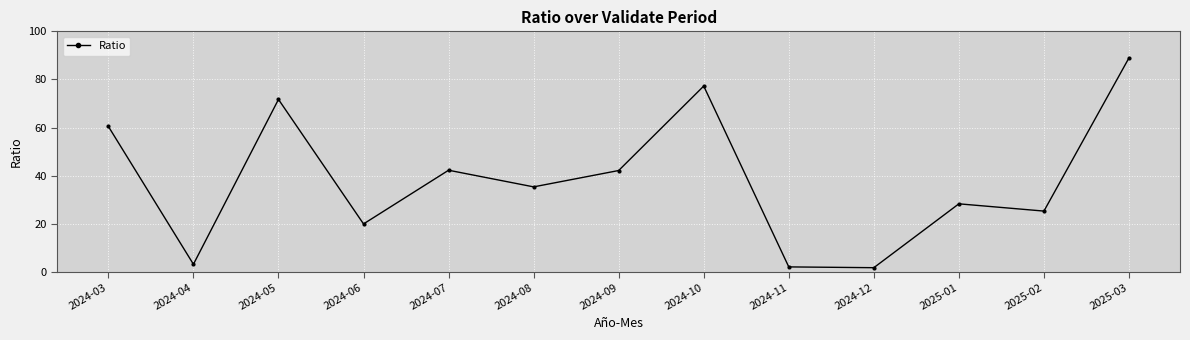

Count the number of values greater than 35.

7